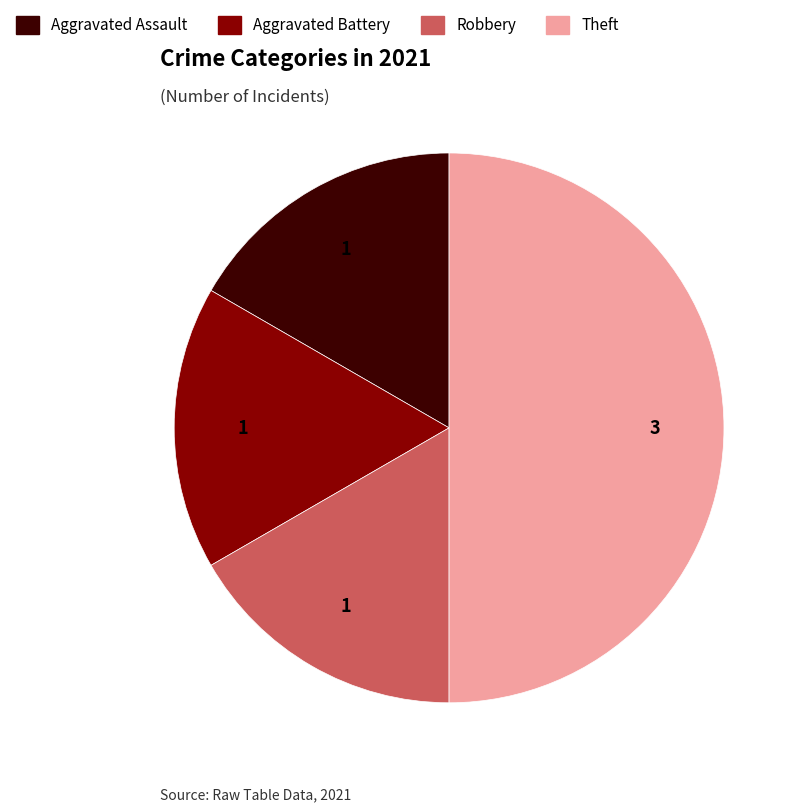

Does Robbery account for over 50% of the chart?

No